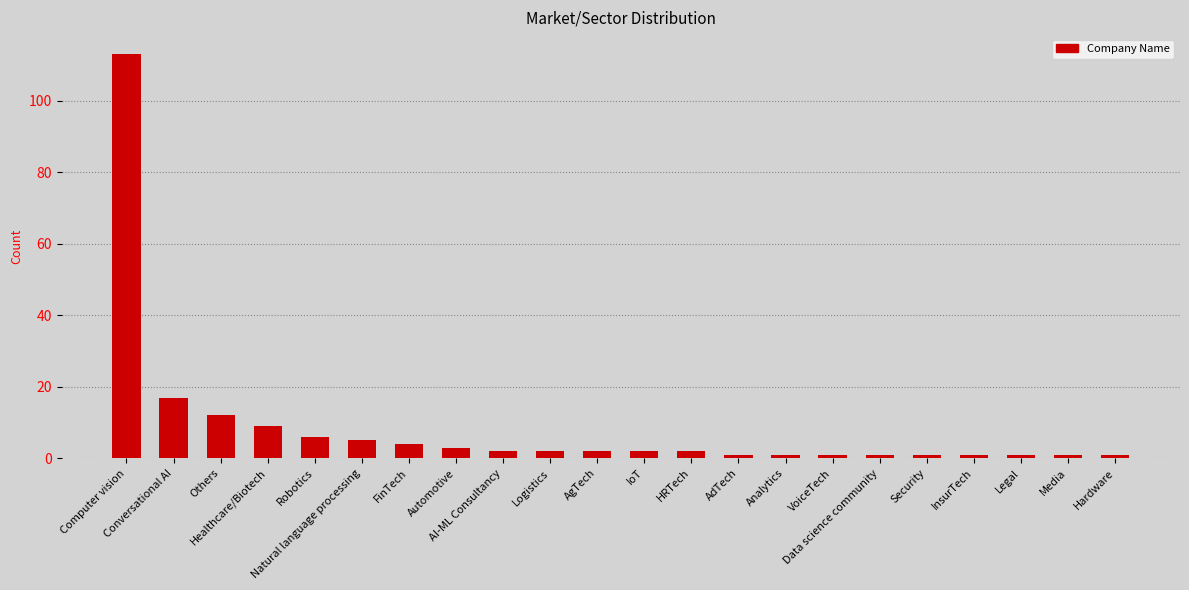

What is the label of the 21st bar from the left?

Media